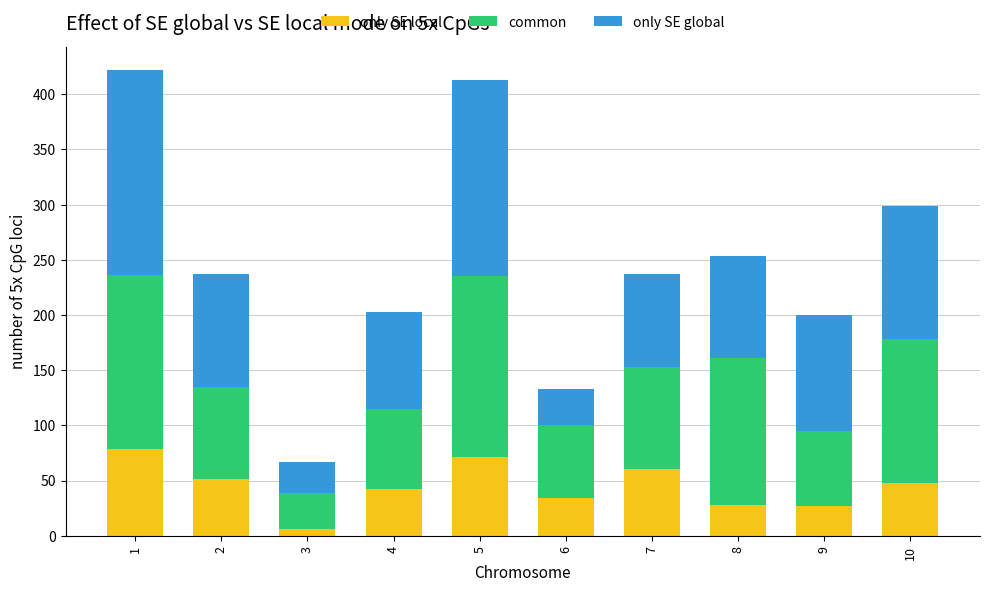

What is the total value across all series at 1?

422